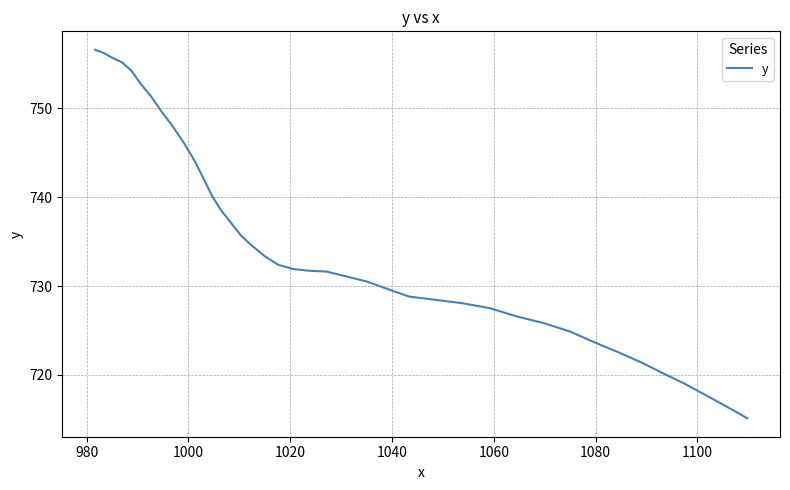

What is the maximum value shown in the chart?

756.6